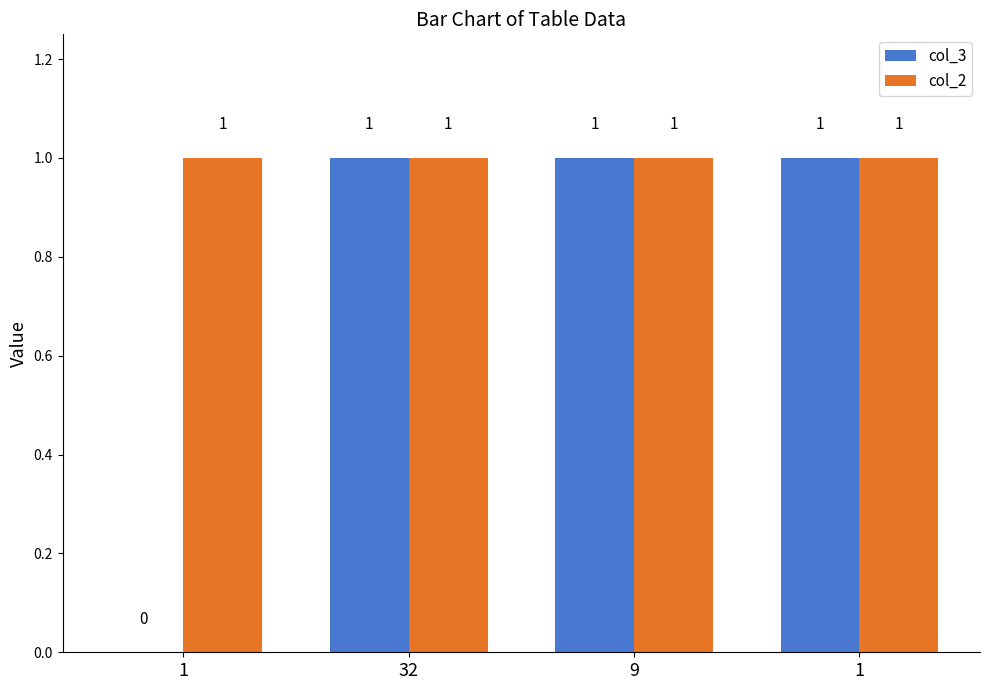

What is the approximate value of col_3 at 32?

1